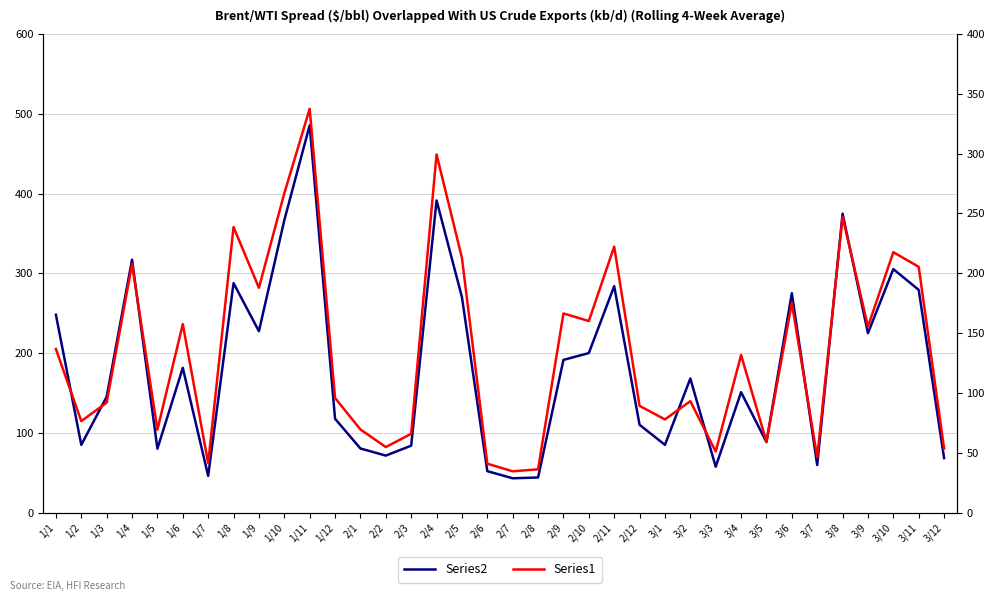

In Series2, how many points are lower than both neighbors (excluding endpoints)?

11